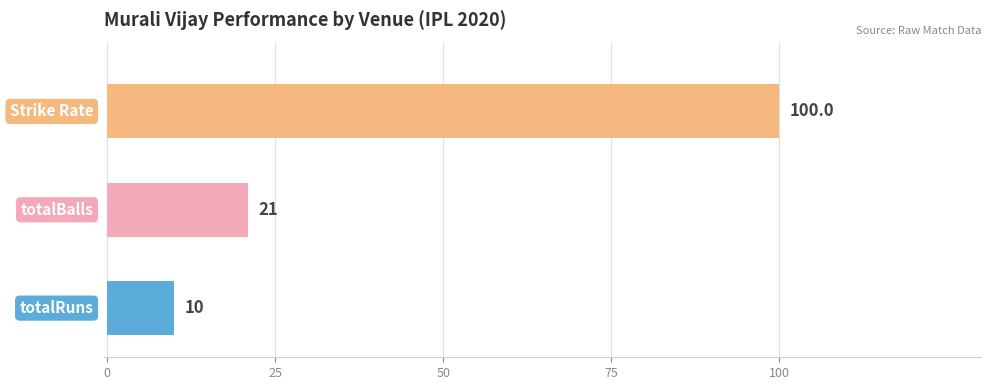

What is the maximum value shown in the chart?

100